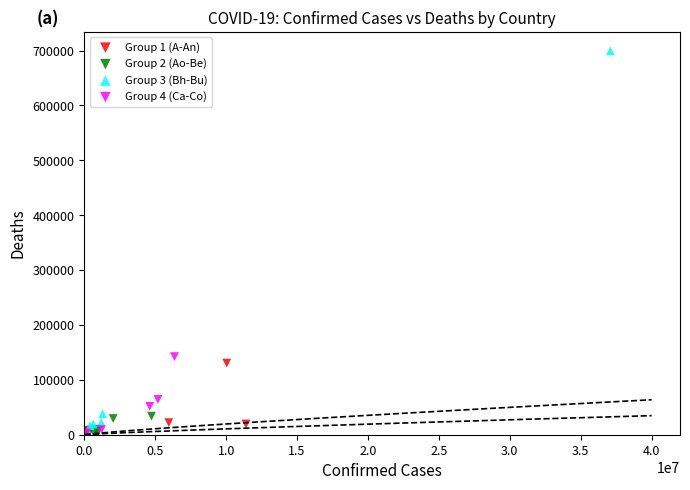

Which series reaches the maximum Y coordinate?

Group 3 (Bh-Bu)